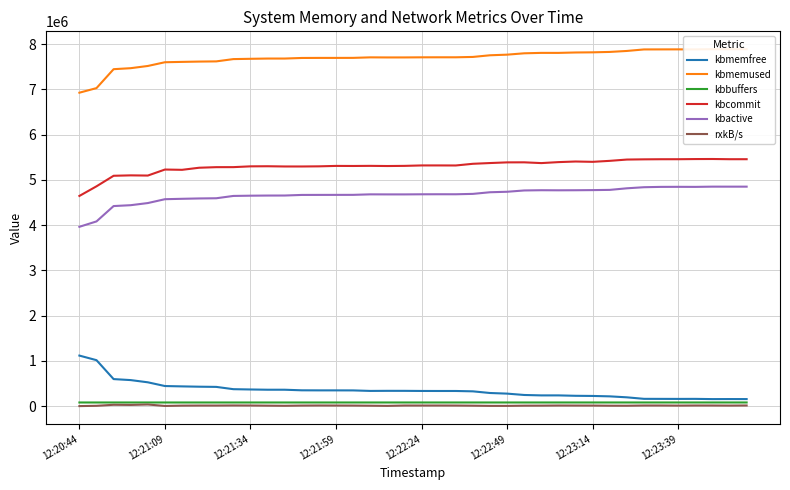

How many values in the rxkB/s series exceed 12032?

20